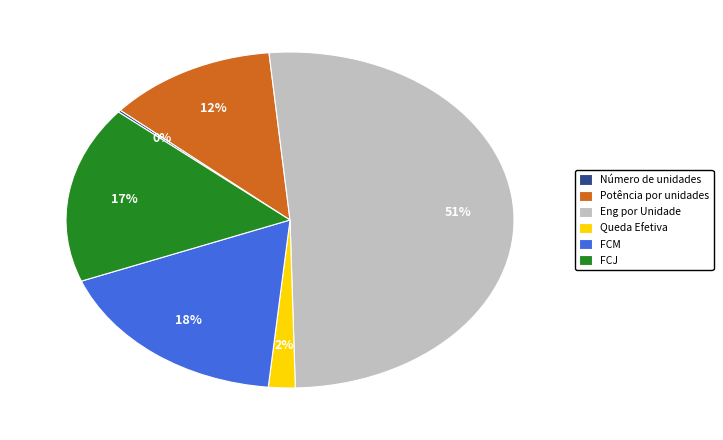

The Eng por Unidade slice represents 65% of the pie. True or false?

False